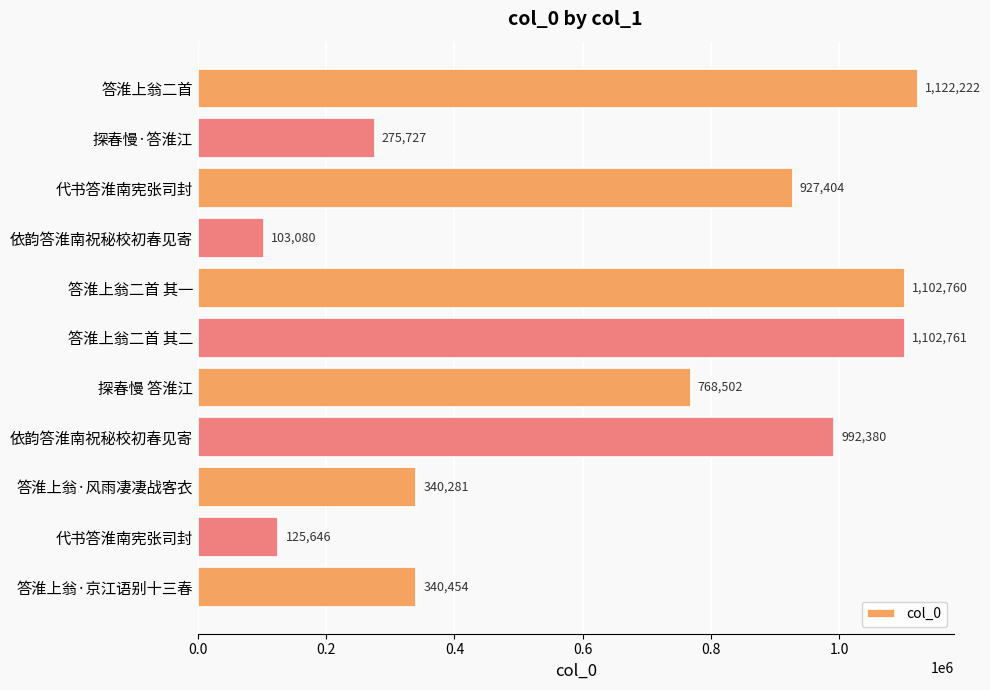

How many data points does each series have?

11